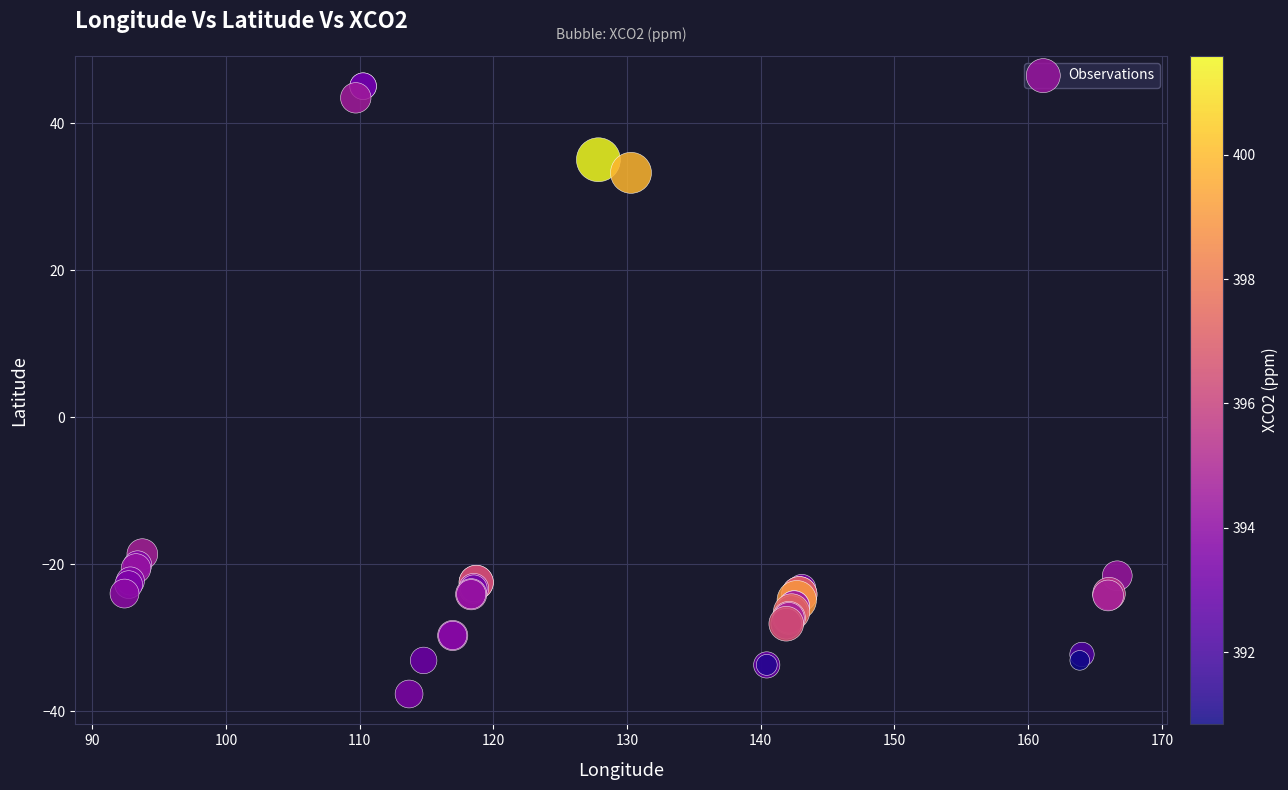

What Y value in the scatter plot is closest to 3?

-18.6